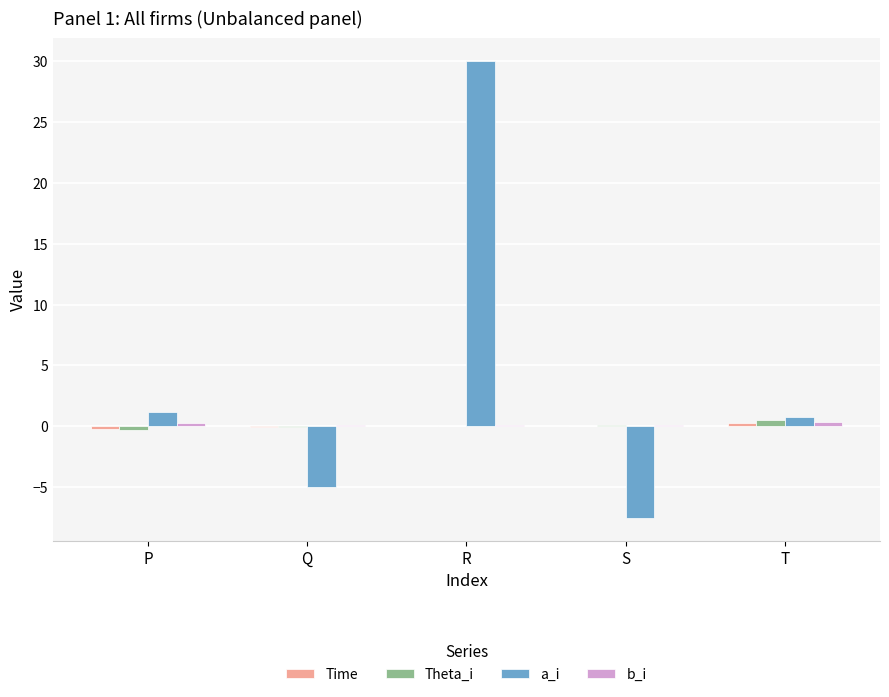

The value of a_i at S is -5.0. True or false?

False